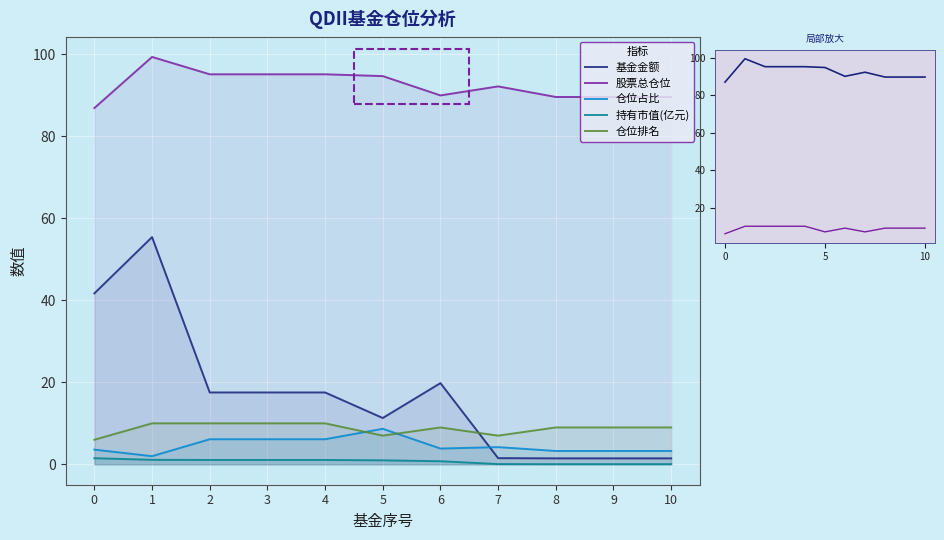

How many values in the 股票总仓位 series are below 92?

5